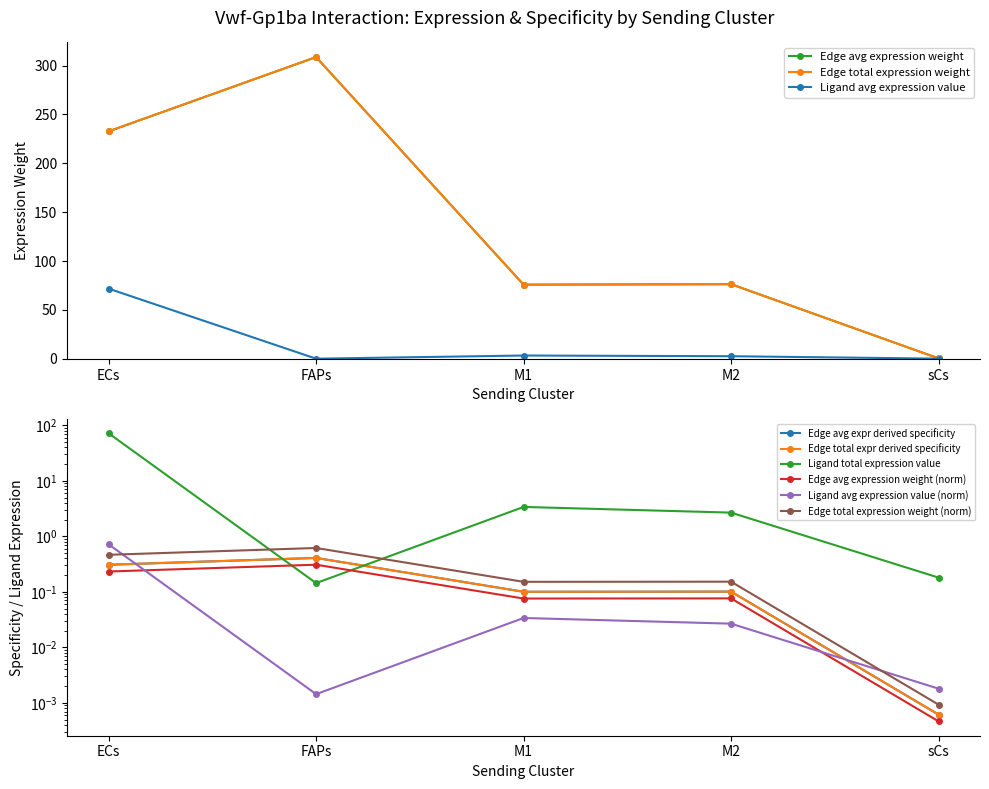

What is the total value across all series at sCs?

1.3